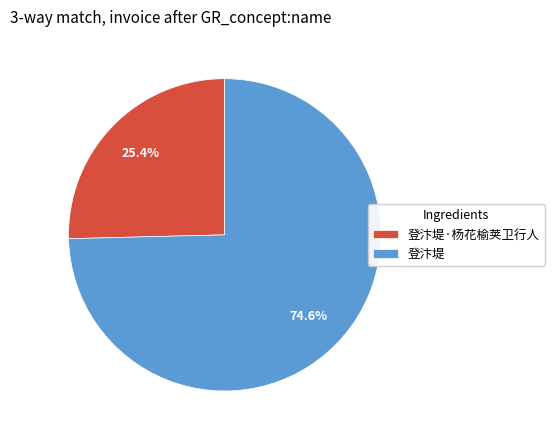

How many segments does this pie chart have?

2